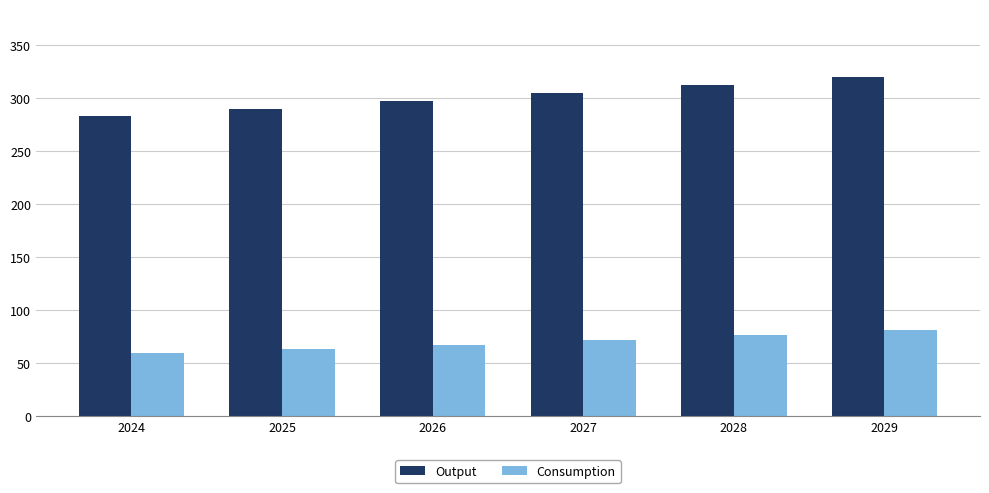

How many values in the Consumption series exceed 71?

3